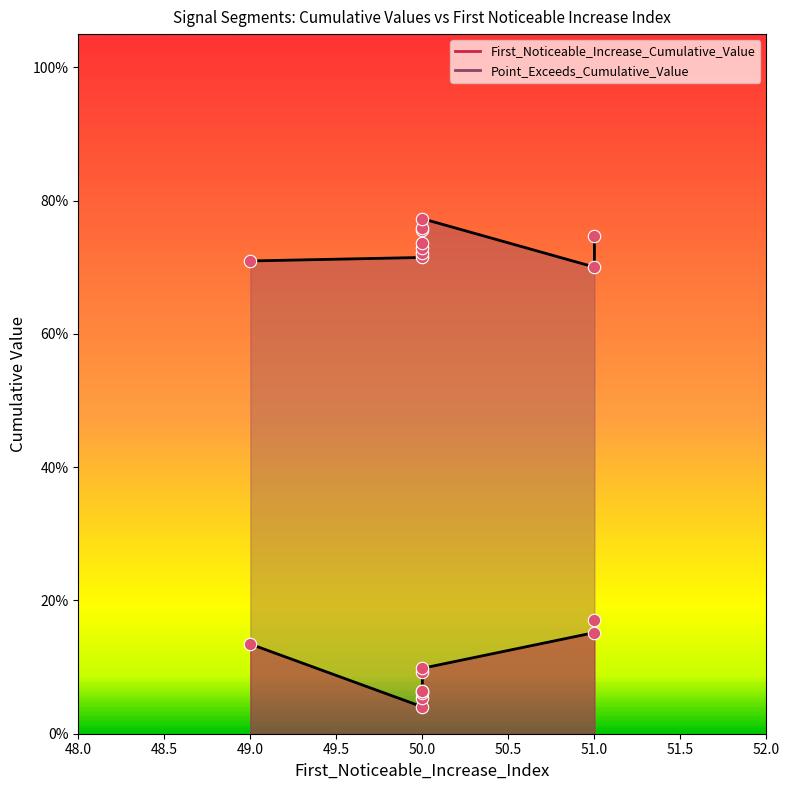

Which series has the largest total across all categories?

Point_Exceeds_Cumulative_Value